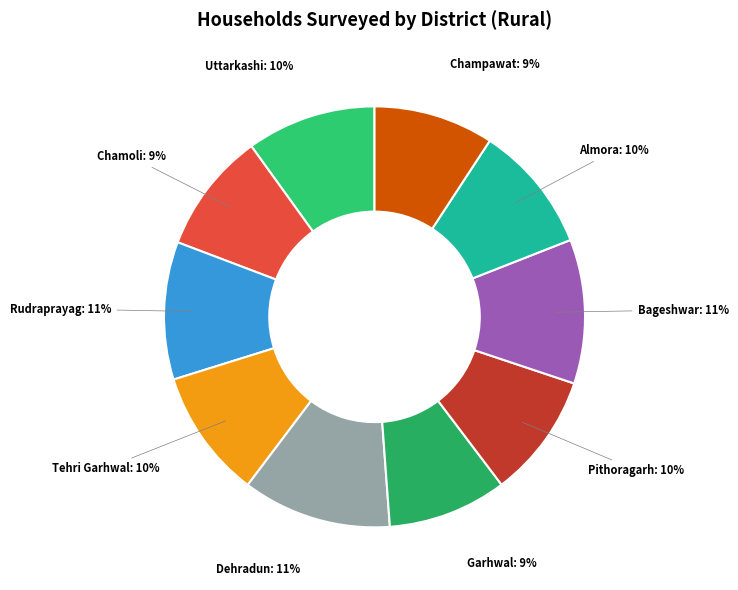

How many segments does this pie chart have?

10